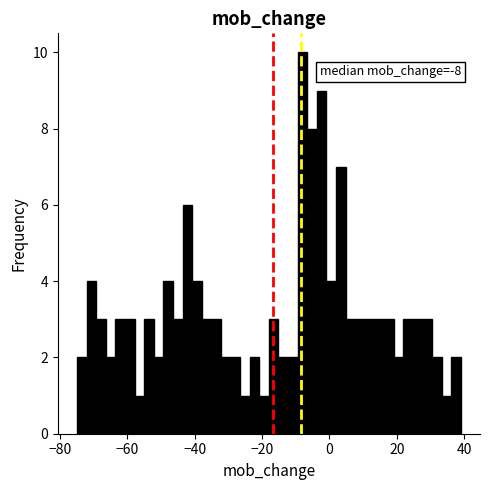

Read against the x-axis, roughly where is the centre of the tallest bar?

-8